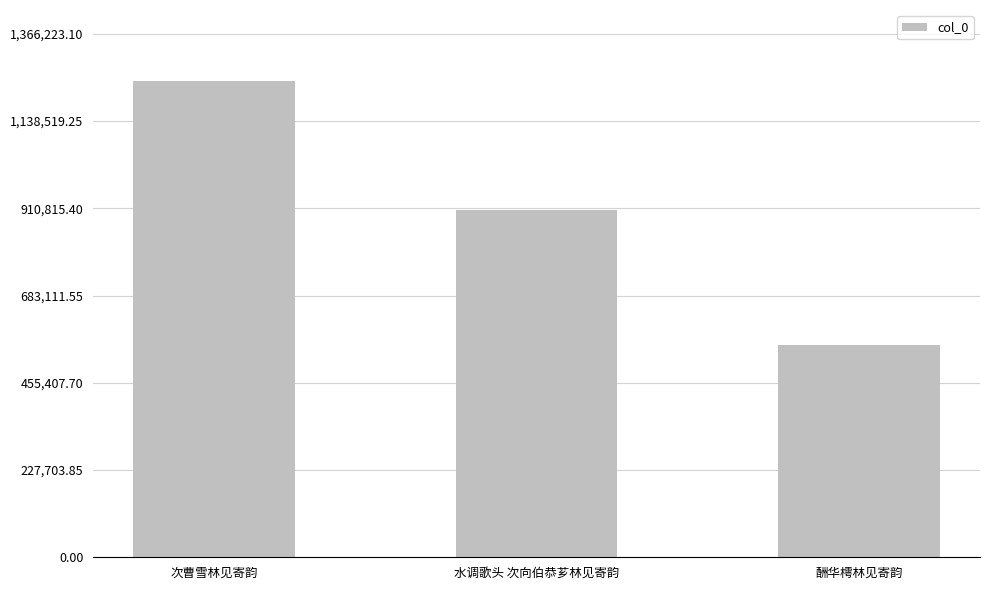

What is the average value?

900702